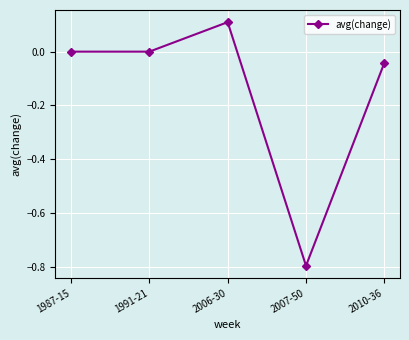

What is the smallest value displayed?

-0.8